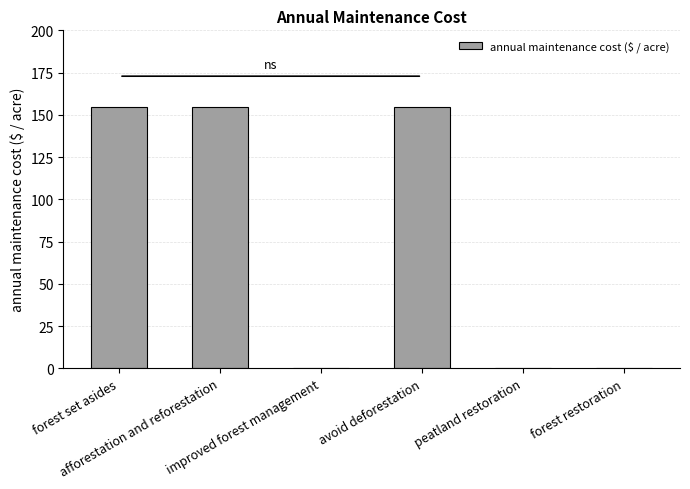

How many data points does each series have?

6